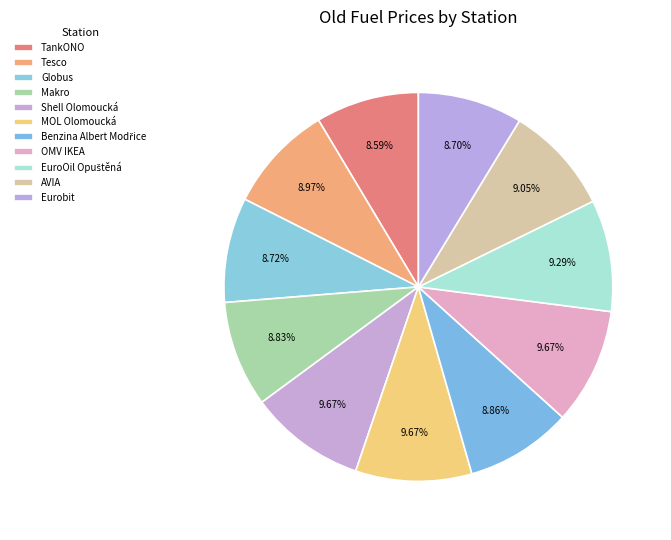

True or false: Globus accounts for 9% of the total.

True